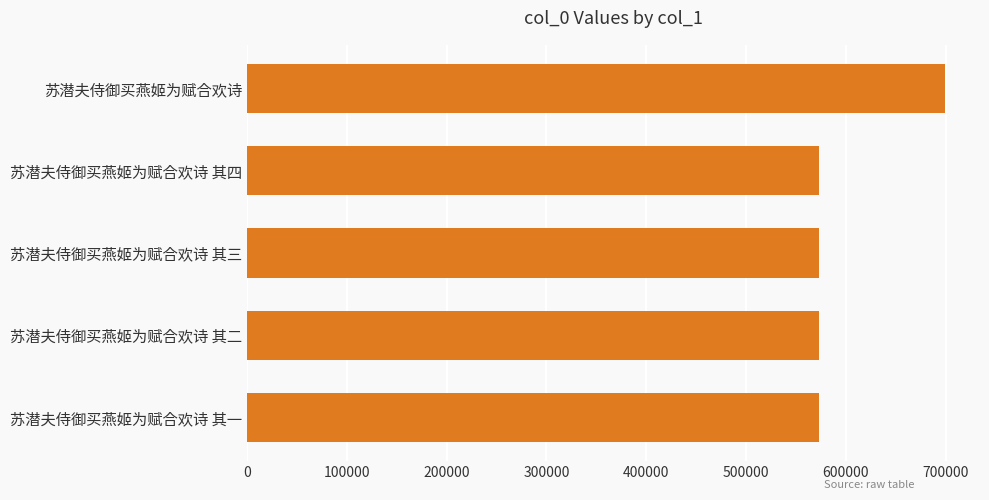

What is the sum of all values?

2992461